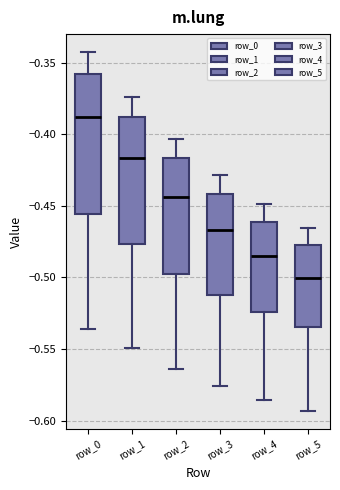

Which box is the tallest, from its lower edge to its upper edge?

row_0